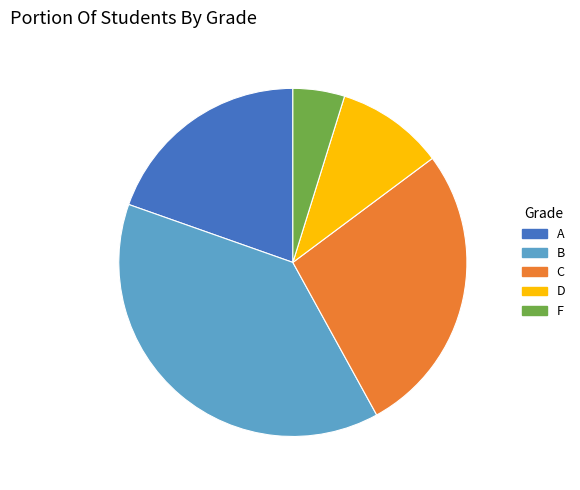

True or false: F accounts for 5% of the total.

True